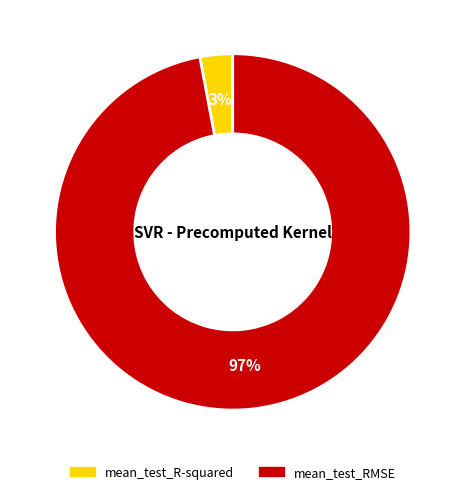

Rank the categories by value from lowest to highest.

mean_test_R-squared, mean_test_RMSE